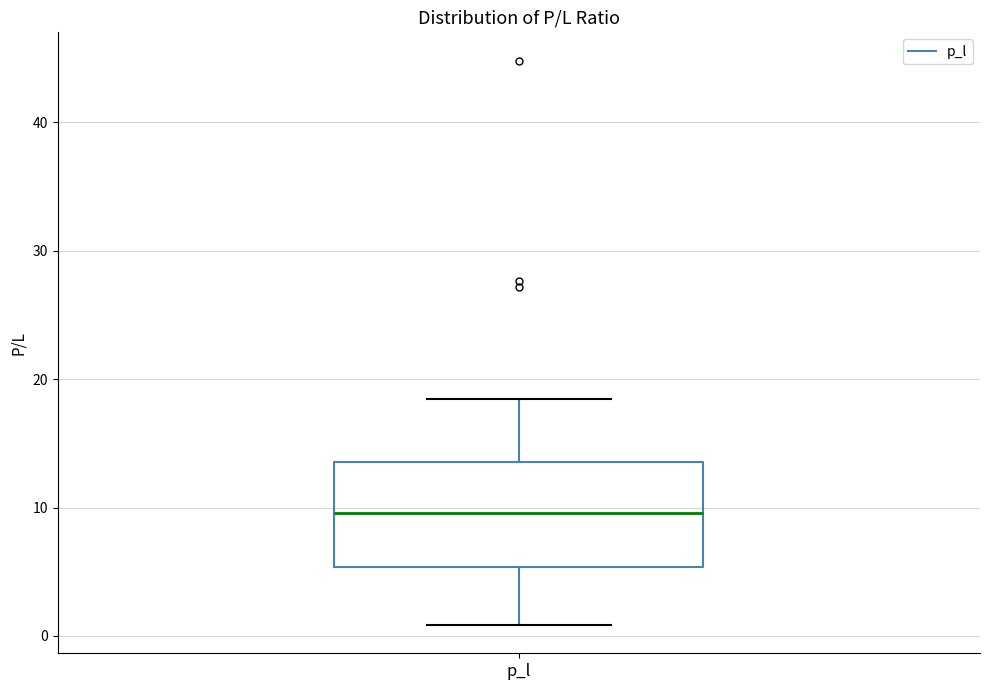

Transcribe this box plot: give where the median line is, the range the box spans, and where the two whiskers end, as read against the y-axis. The values are not printed on the chart, so give them approximately, as read against the axis.

median 10, box 5 to 14, whiskers 1 to 18